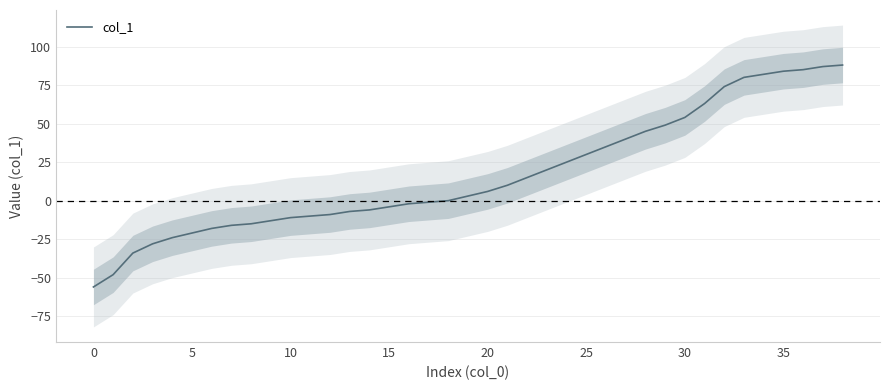

What is the sum of all values?

652